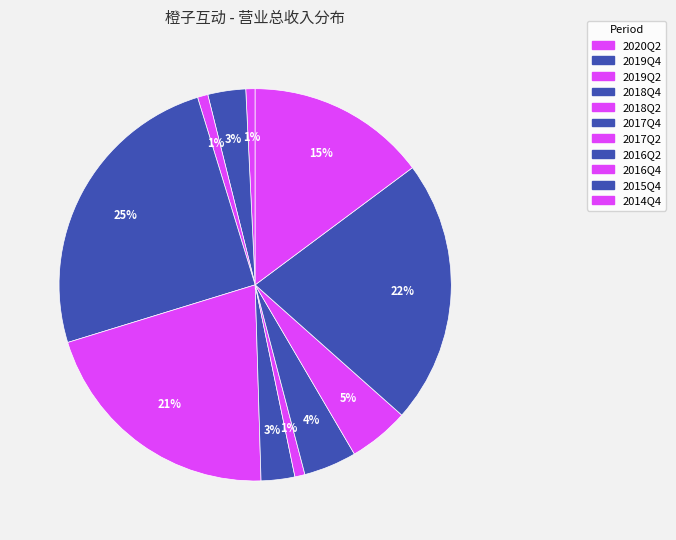

To the nearest percent, what is the average slice percentage?

9%